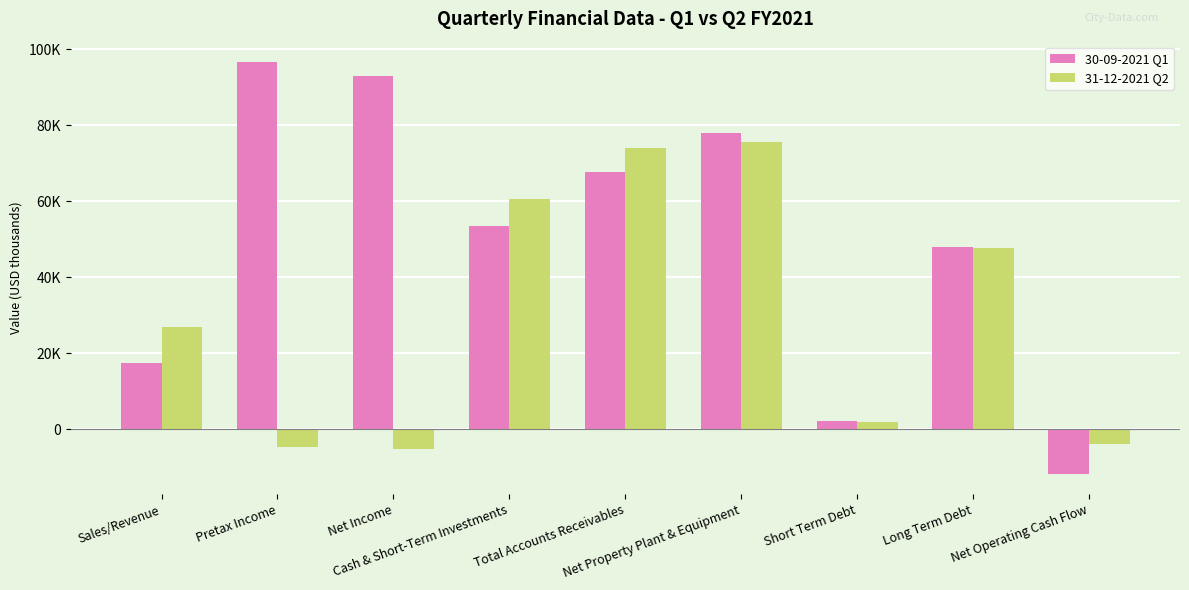

Read the 30-09-2021 Q1 value at Sales/Revenue.

17542